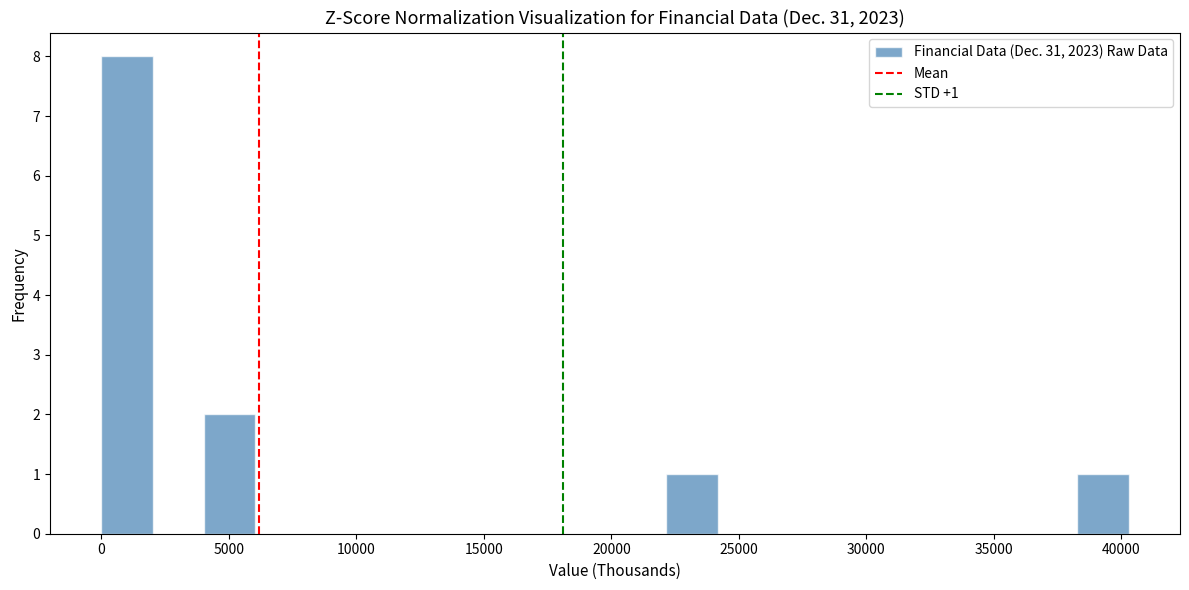

Which range on the x-axis has the tallest bar?

0 to 2000